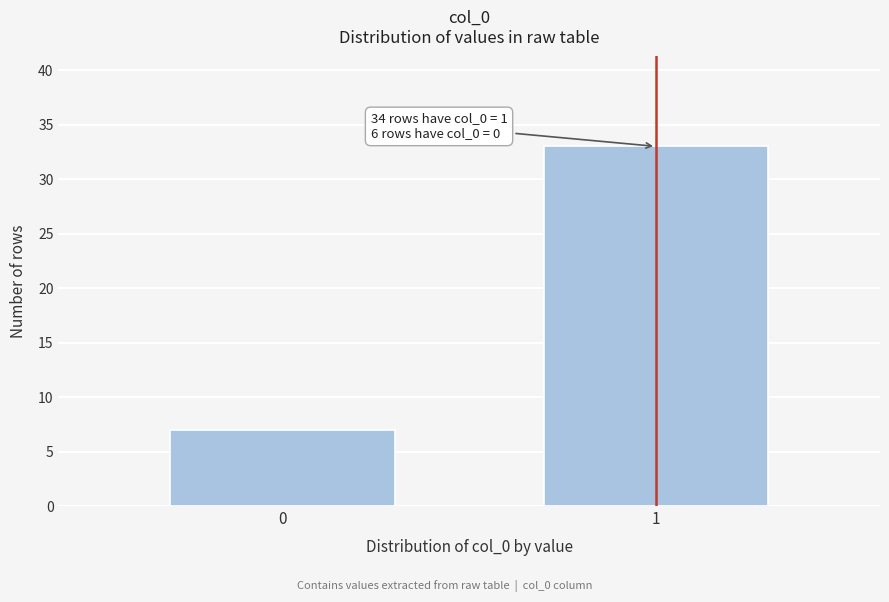

Reading left to right, list all the values displayed in this chart.

0=7	1=33